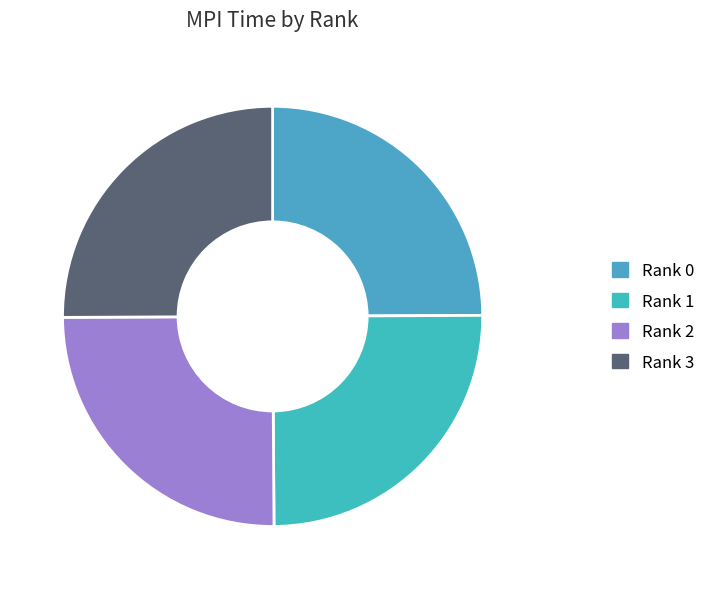

How many slices are in this pie chart?

4